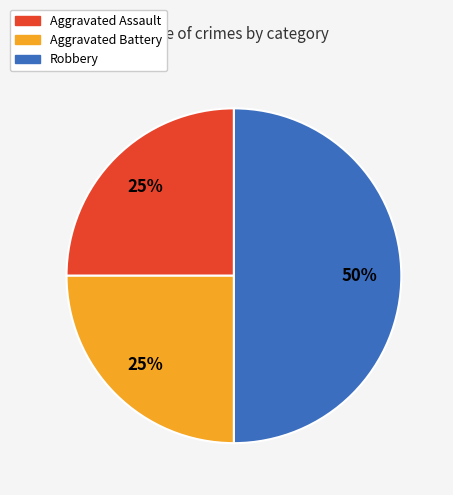

Combined, do Aggravated Battery and Robbery account for over 50%?

Yes